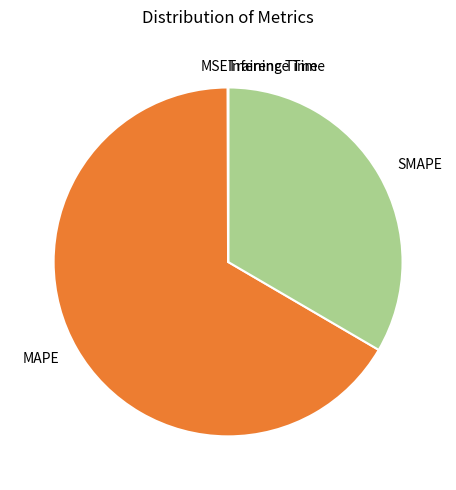

True or false: MAPE accounts for 72% of the total.

False